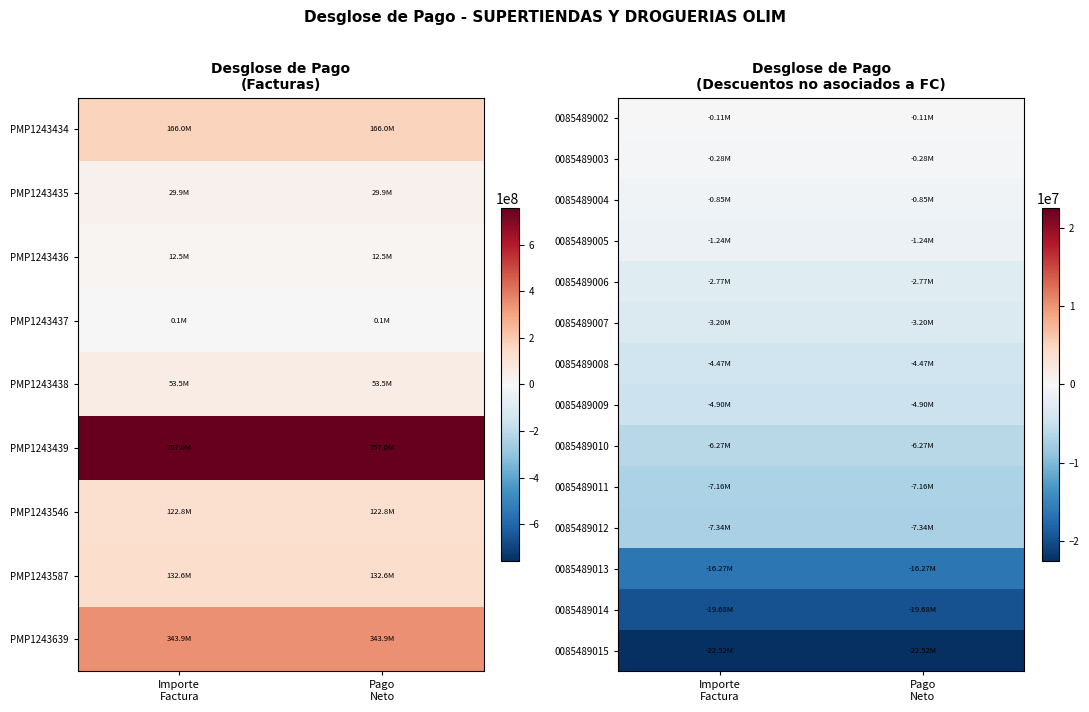

The value of 0085489004 at Importe Factura is -852931. True or false?

True